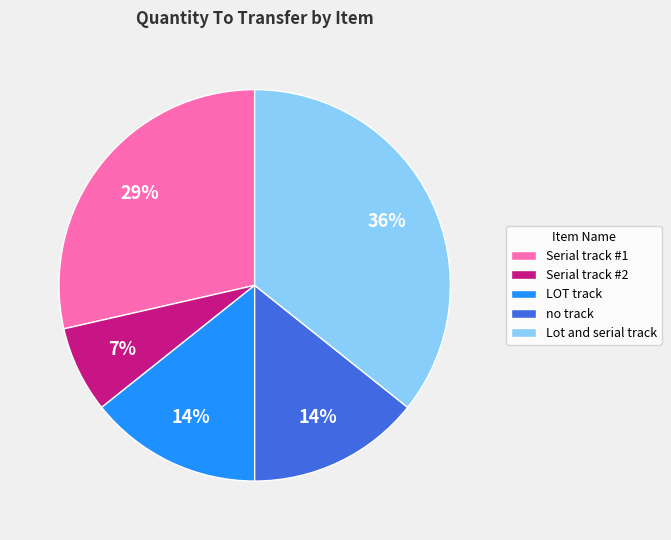

Which slice is the largest?

Lot and serial track